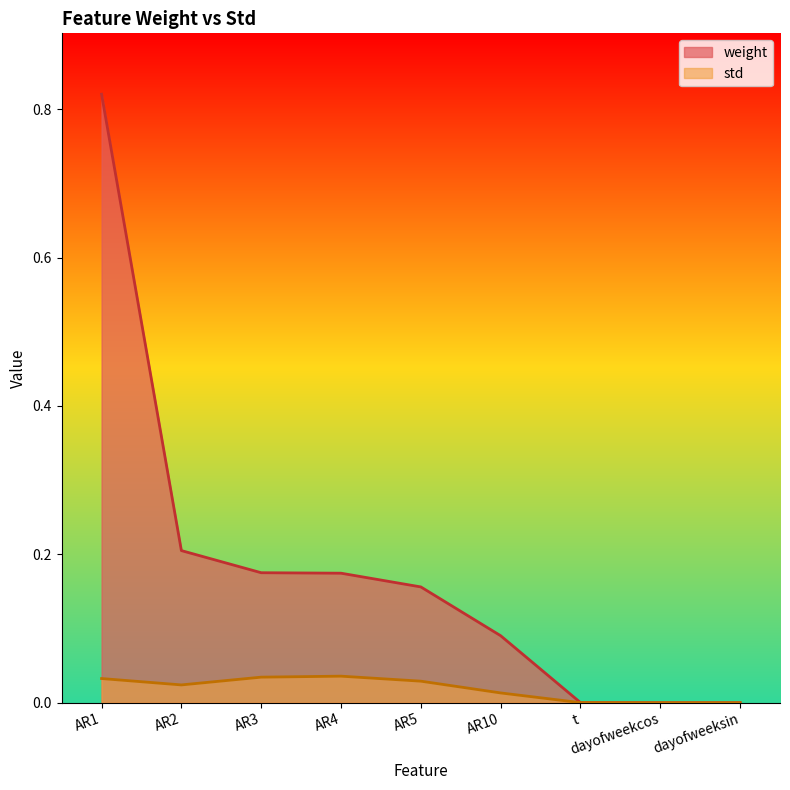

How many lines are shown in the chart?

2